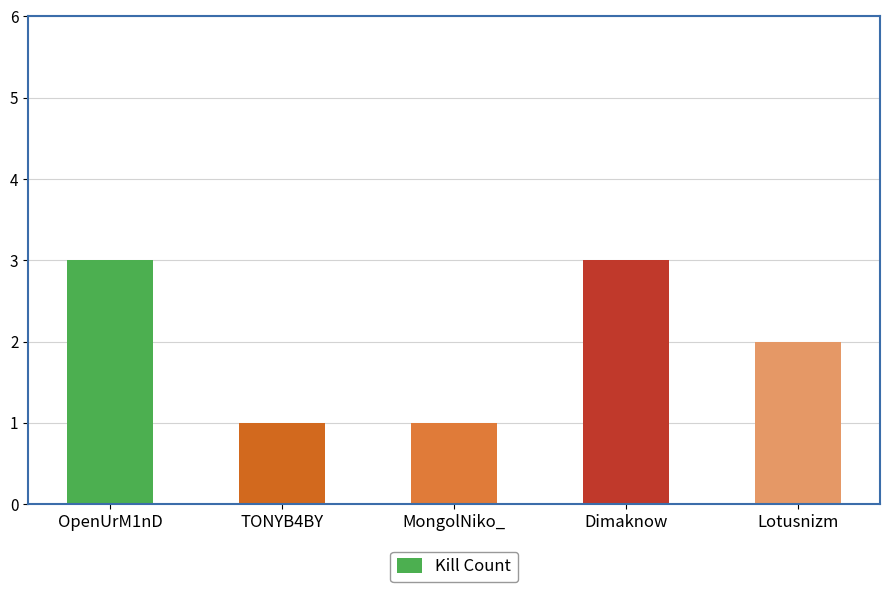

How many bars are there in total?

5